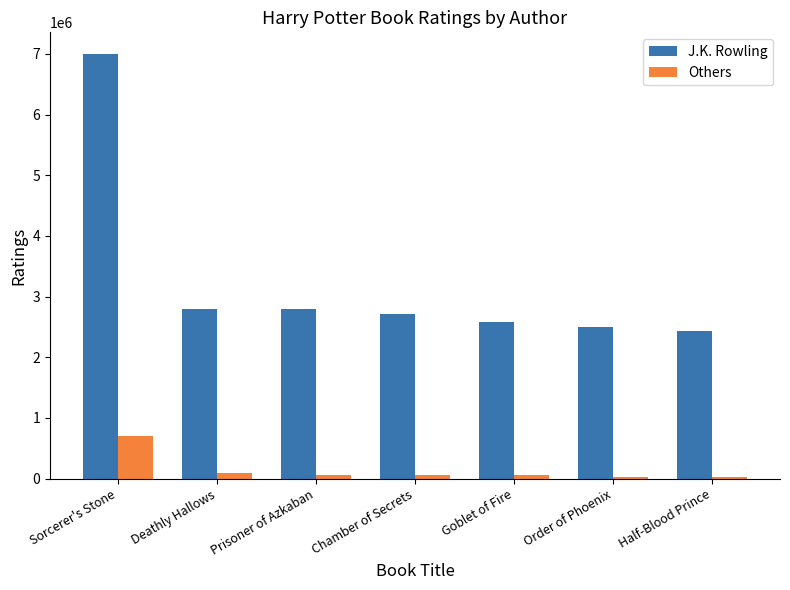

Which series has the largest range (max minus min)?

J.K. Rowling